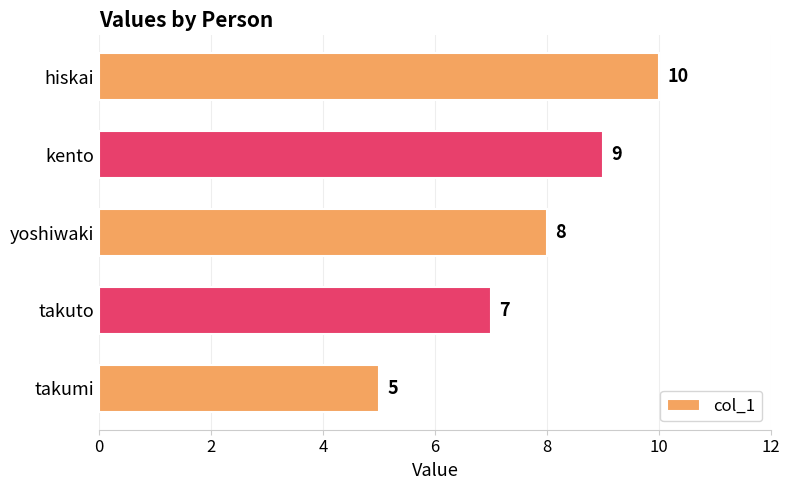

What is the value of the 4th bar from the top?

7